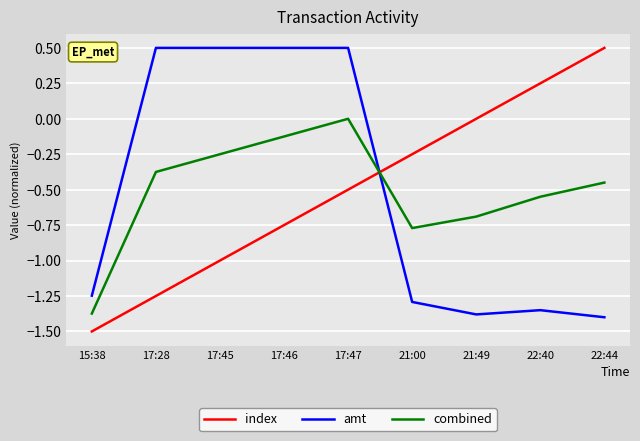

At 15:38, list the series in order from smallest to largest.

index, combined, amt